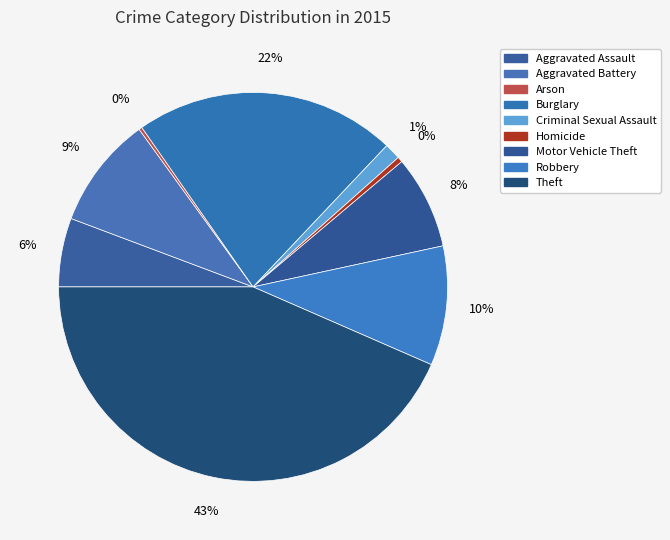

To the nearest percent, what is the average slice percentage?

11%